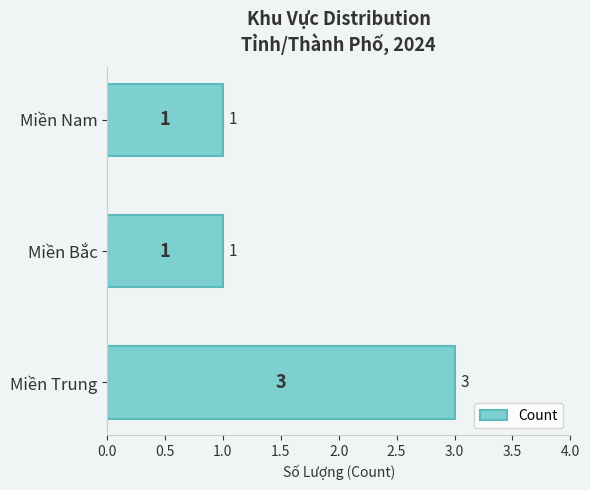

Approximately how many times larger is the value at Miền Bắc compared to Miền Nam?

1.0